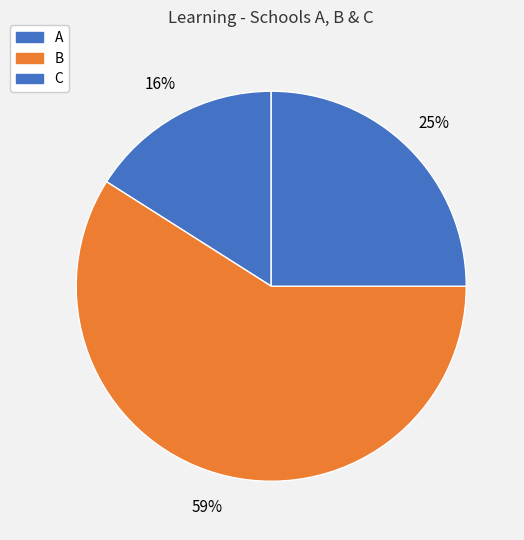

Count the number of slices in the pie.

3